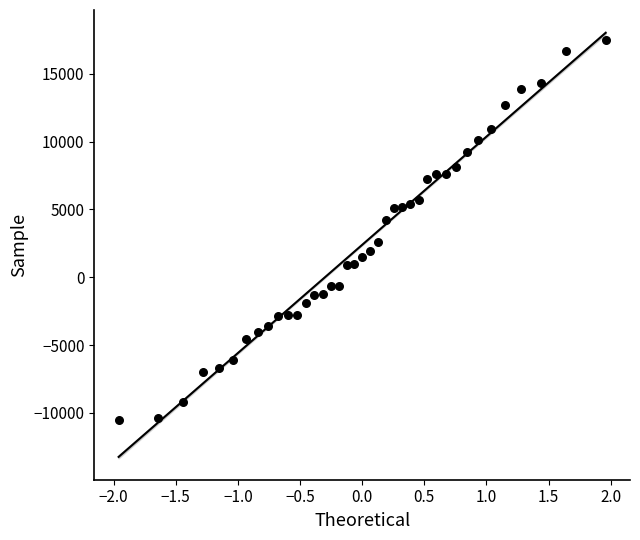

What is the range of Y values (max minus min)?

28000.2